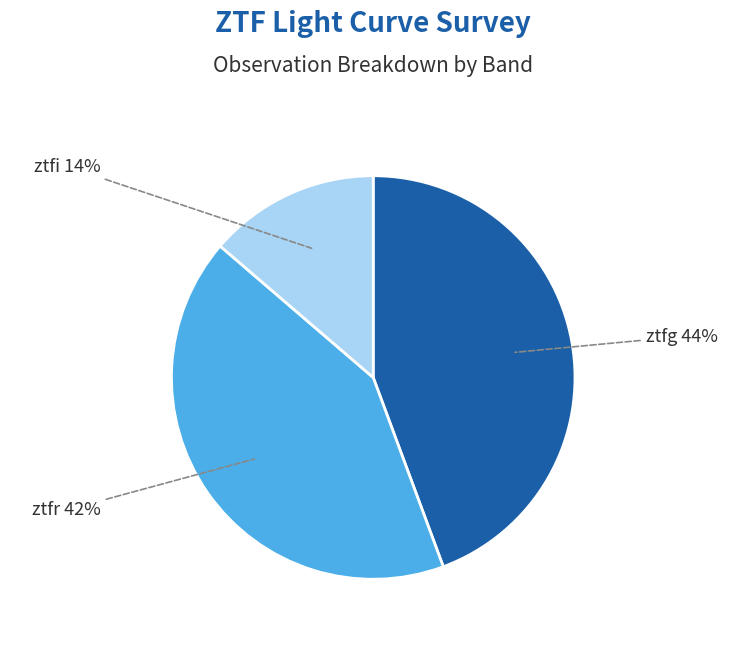

Is there a majority slice in this chart?

No